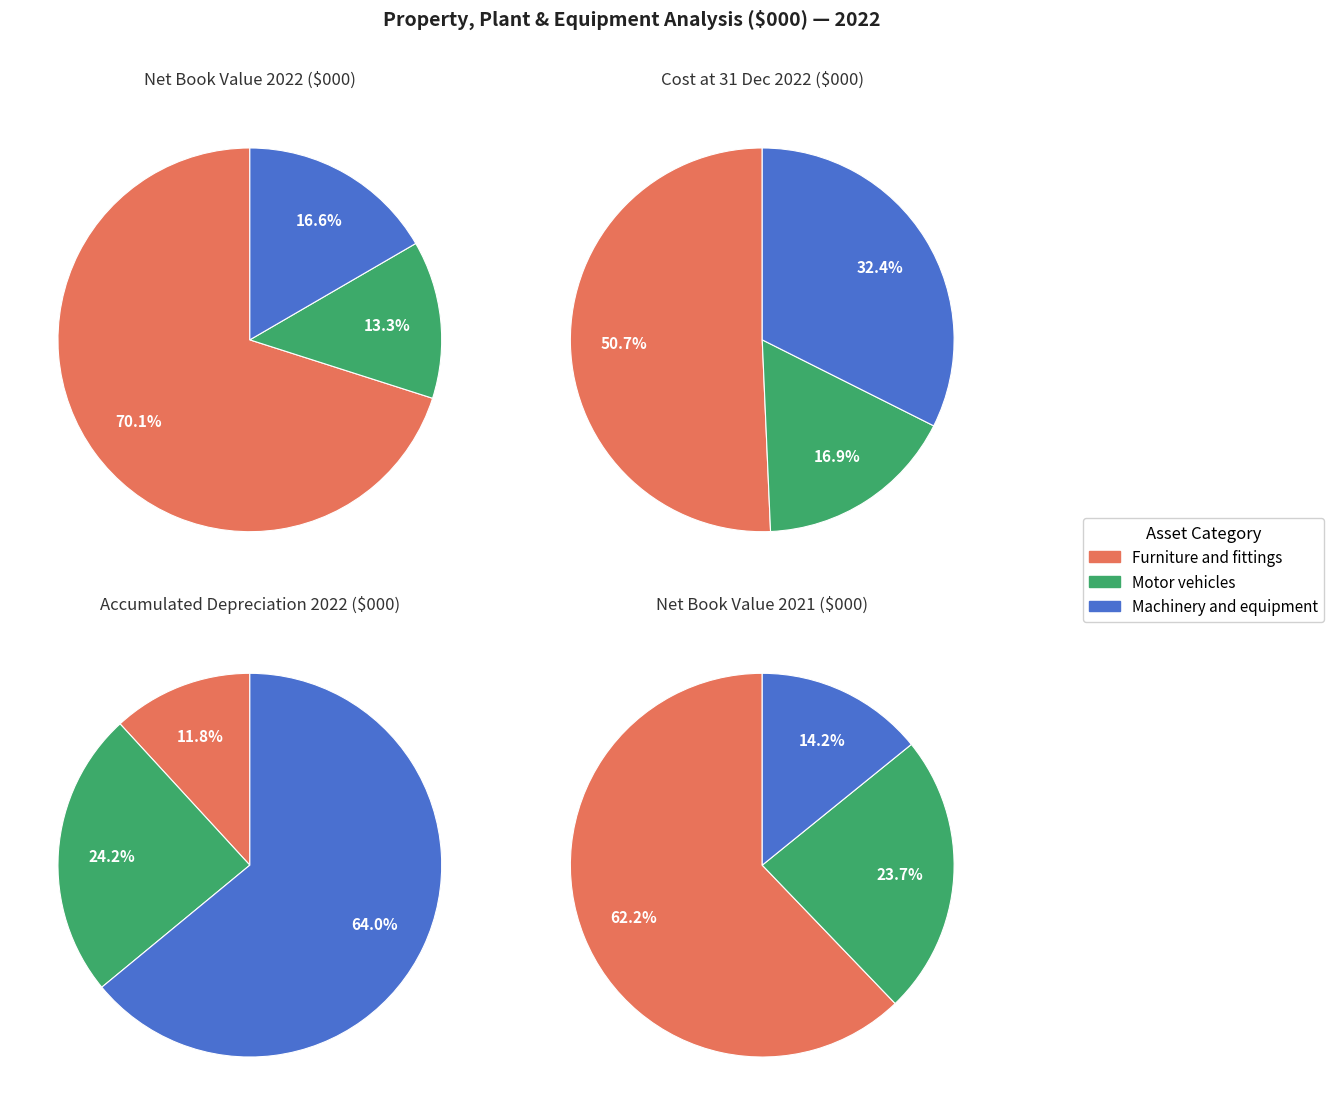

To the nearest percent, what is the combined percentage of 1 and 2?

87%